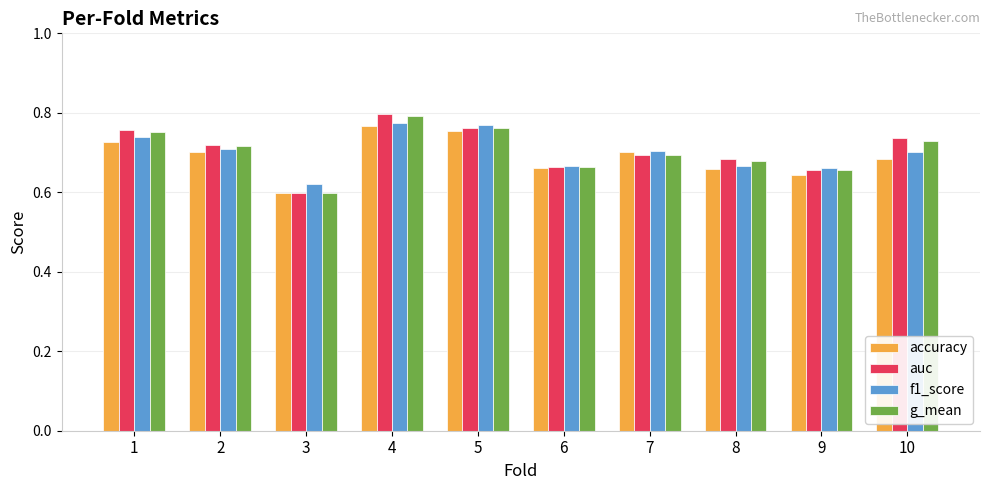

Count the g_mean values in the range 0 to 1.

10